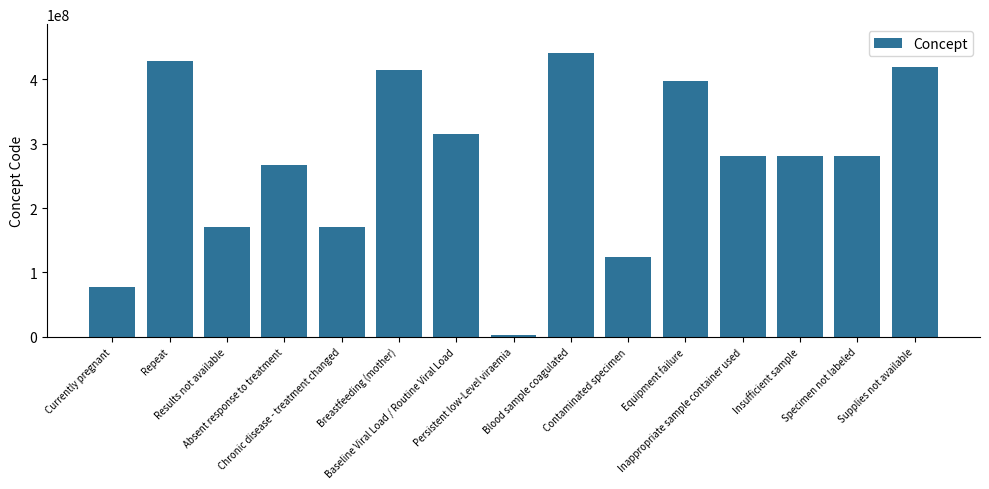

What is the sum of all values?

4071858088